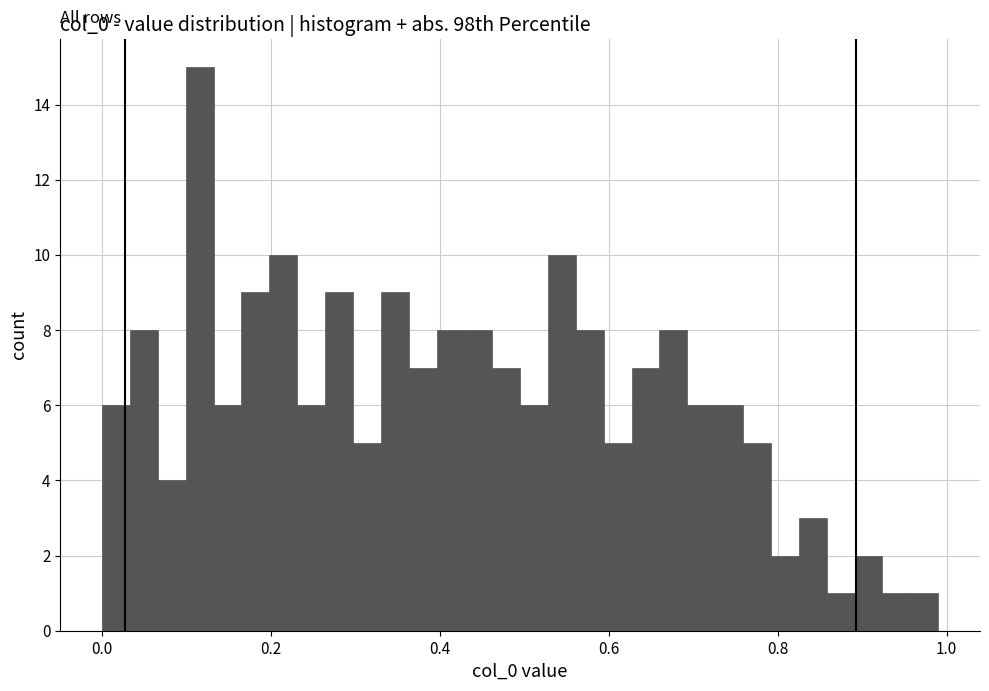

Around what value on the x-axis is the tallest bar? Give the approximate position of its centre, as read against the axis.

0.12